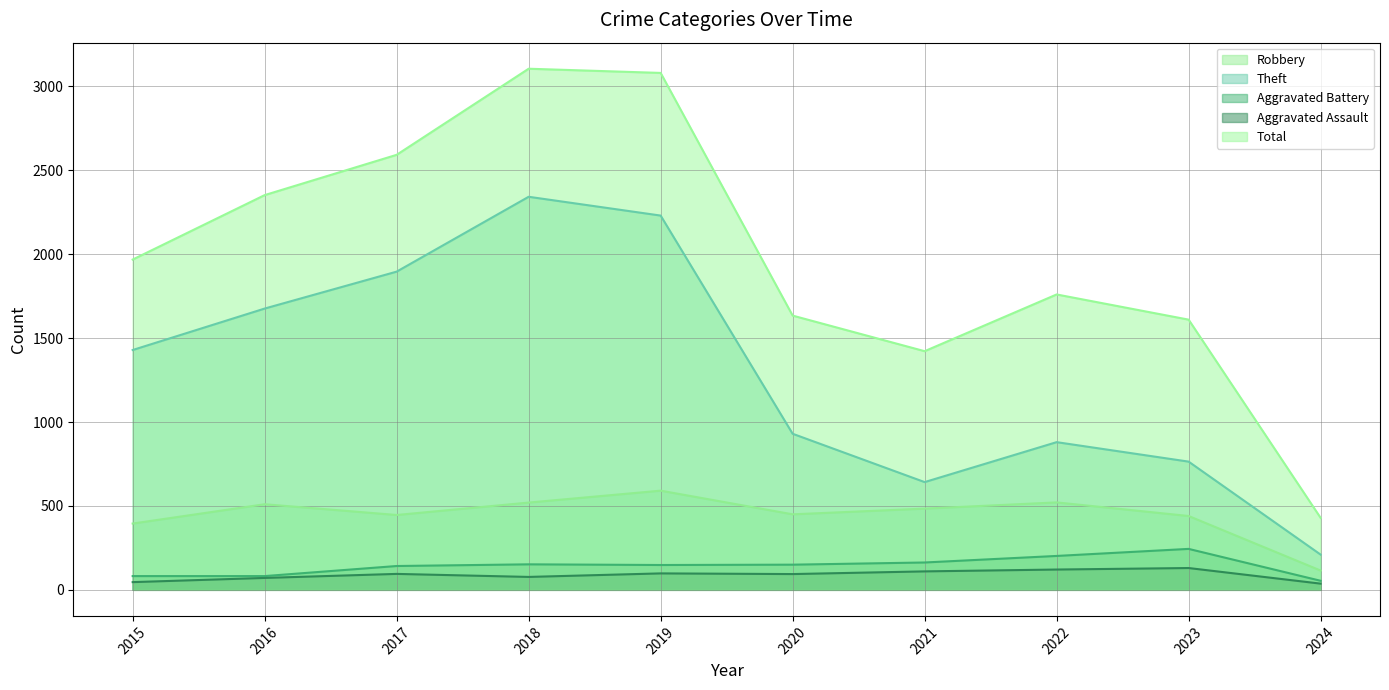

Where does the Aggravated Assault series first go above 95?

2019